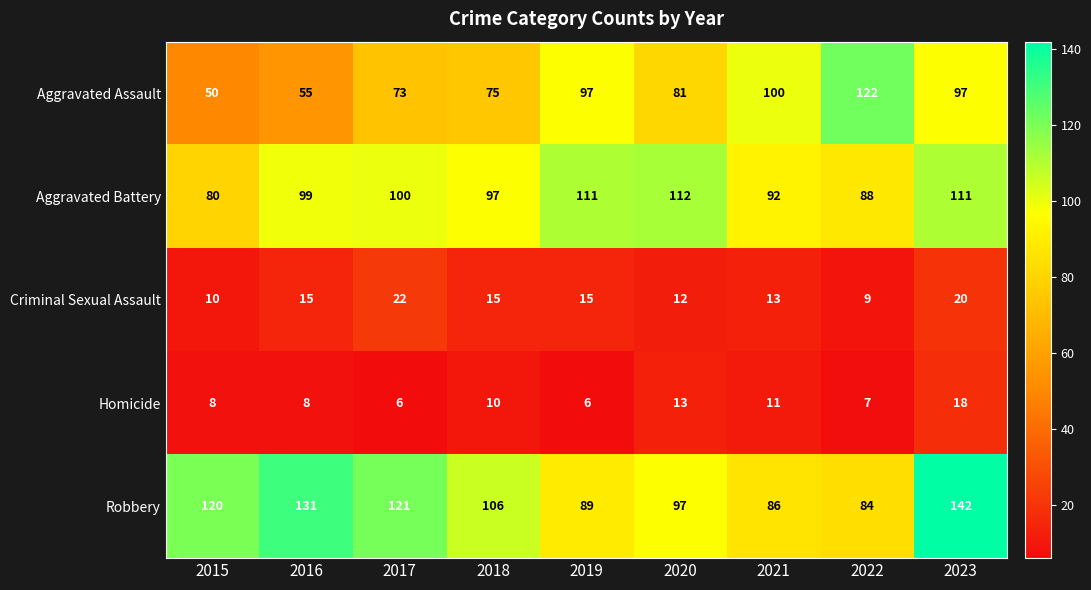

What is the average value of the Aggravated Battery series?

99